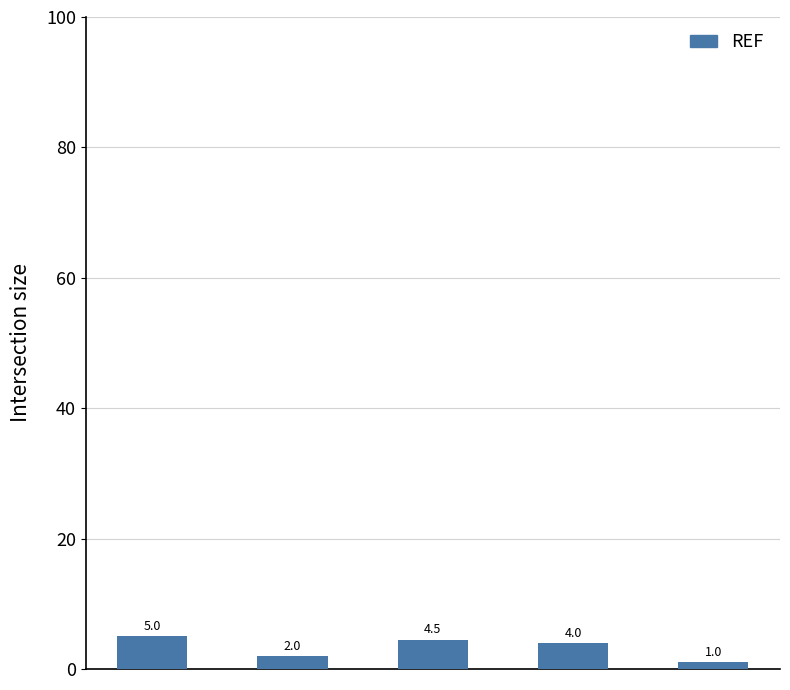

What is the value of the 4th bar from the left?

4.0